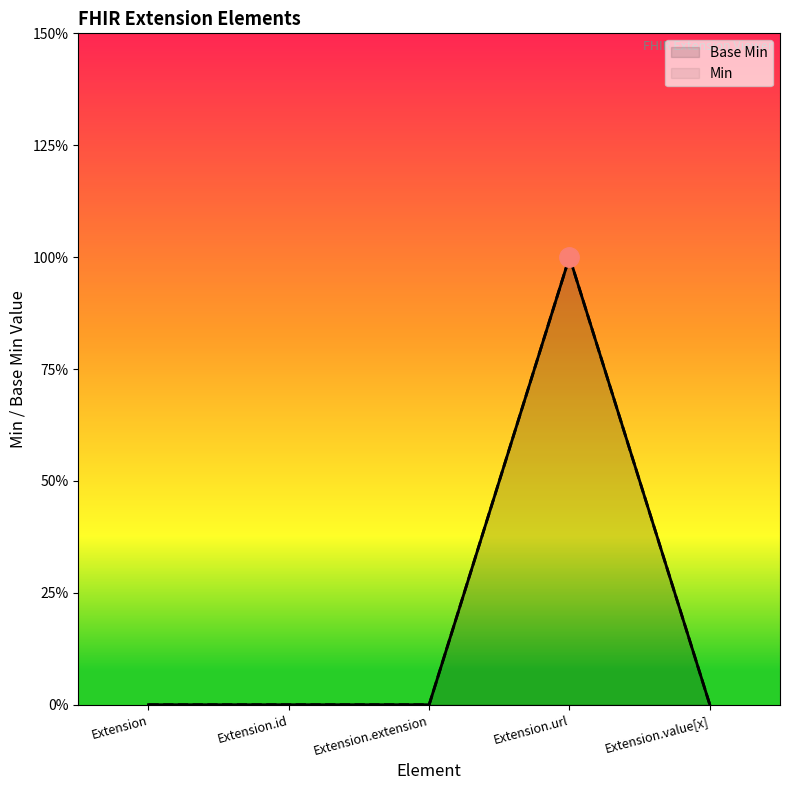

The Min series shows -1 at Extension.id. True or false?

False